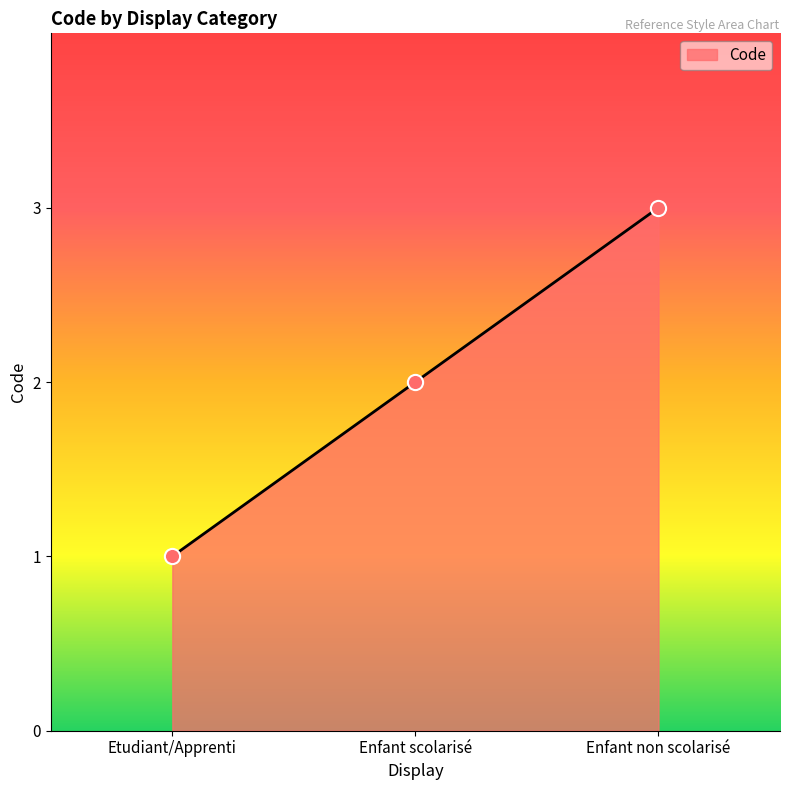

Between Etudiant/Apprenti and Enfant scolarisé, which is larger?

Enfant scolarisé